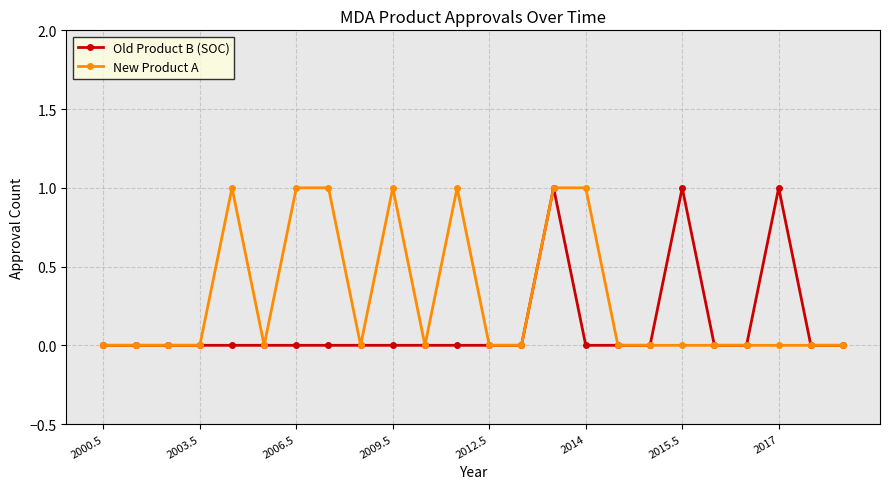

What is the sum of all New Product A values?

7